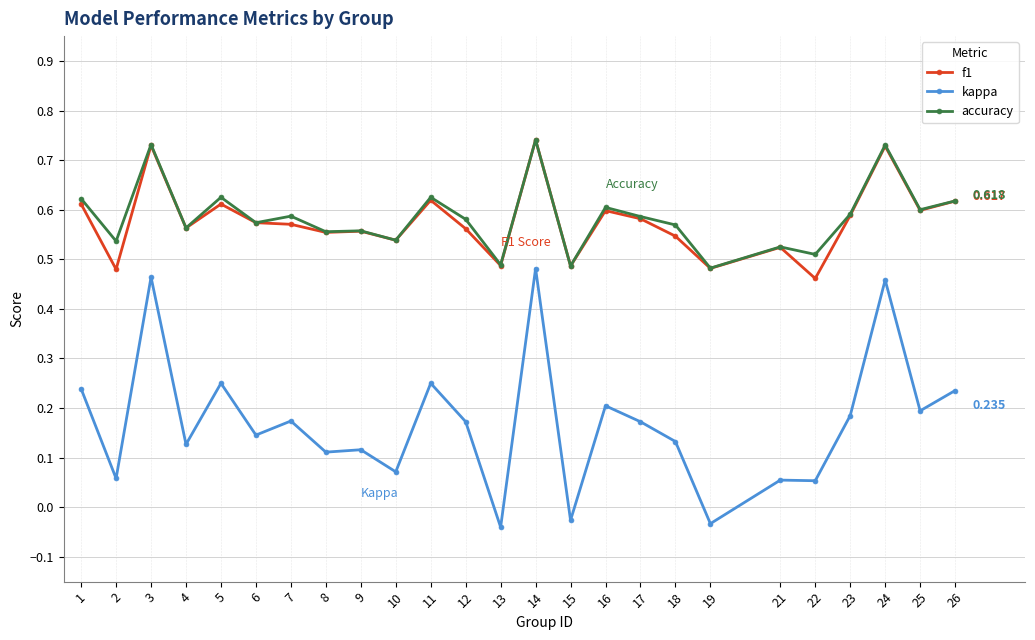

Is the value of f1 at 10 greater than the value of accuracy at 22?

Yes